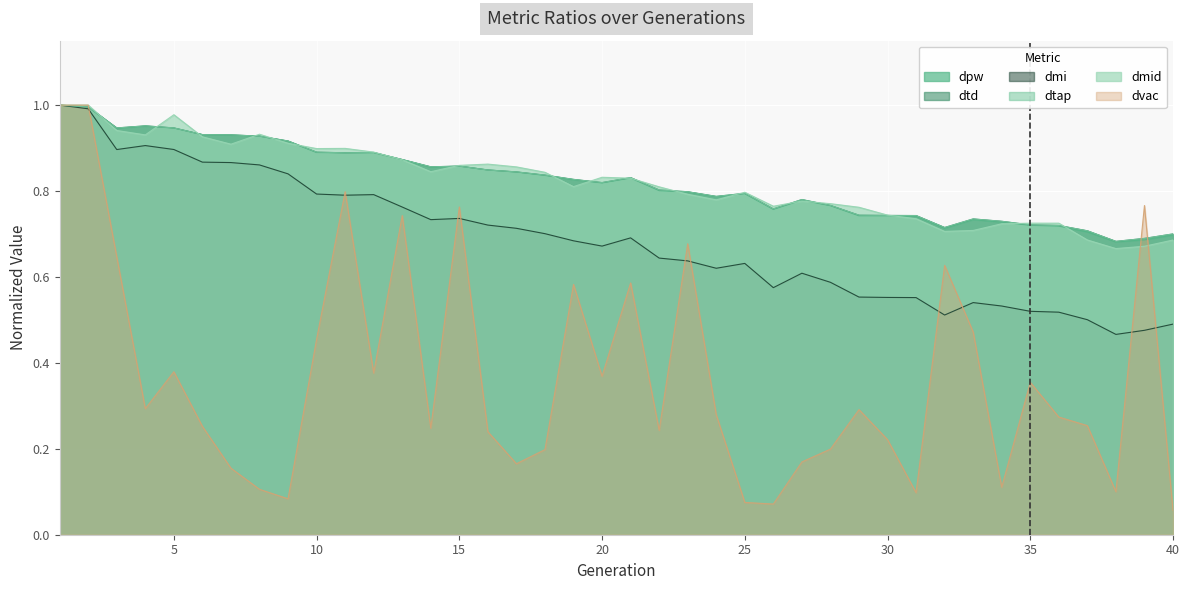

Between which two adjacent categories do dtd and dpw first intersect?

2 and 3